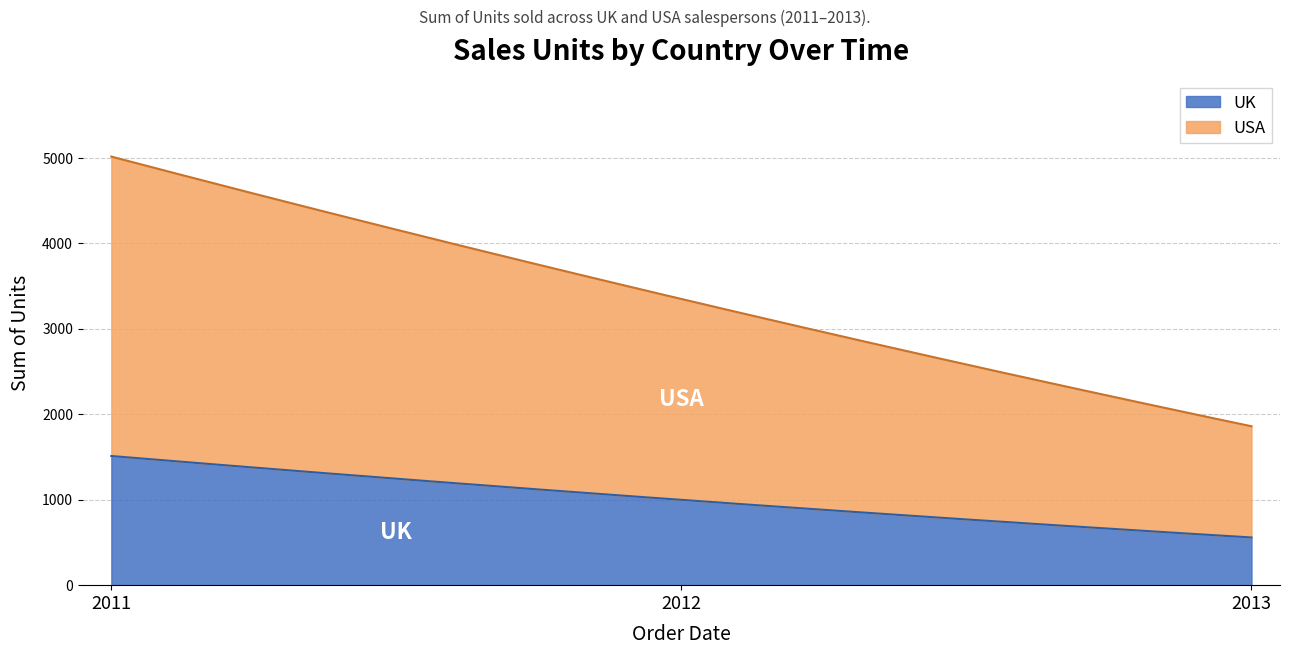

At which label does USA first exceed 2350?

2011